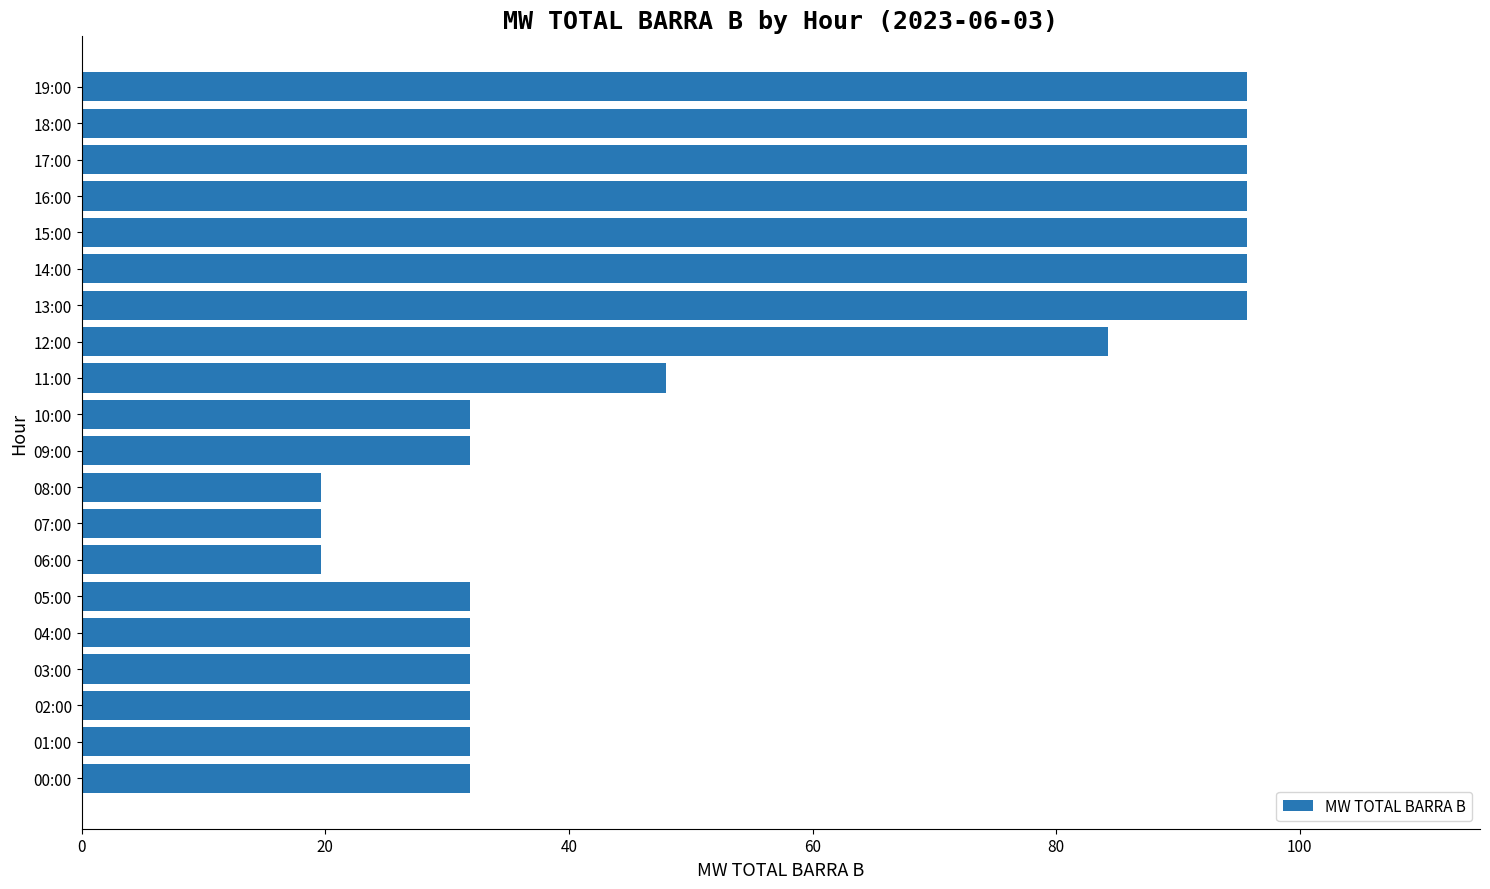

How many values are below 31?

3